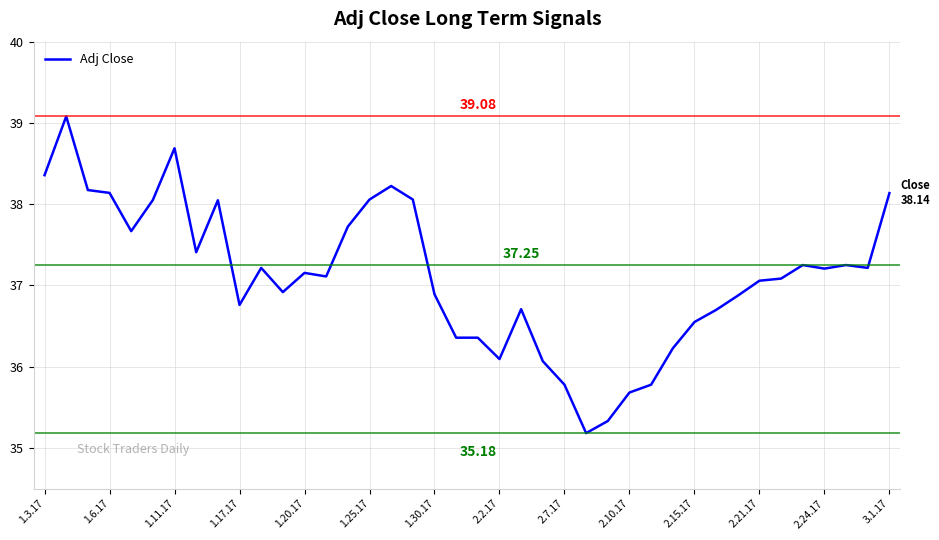

What is the value of the 18th point from the left?

38.1